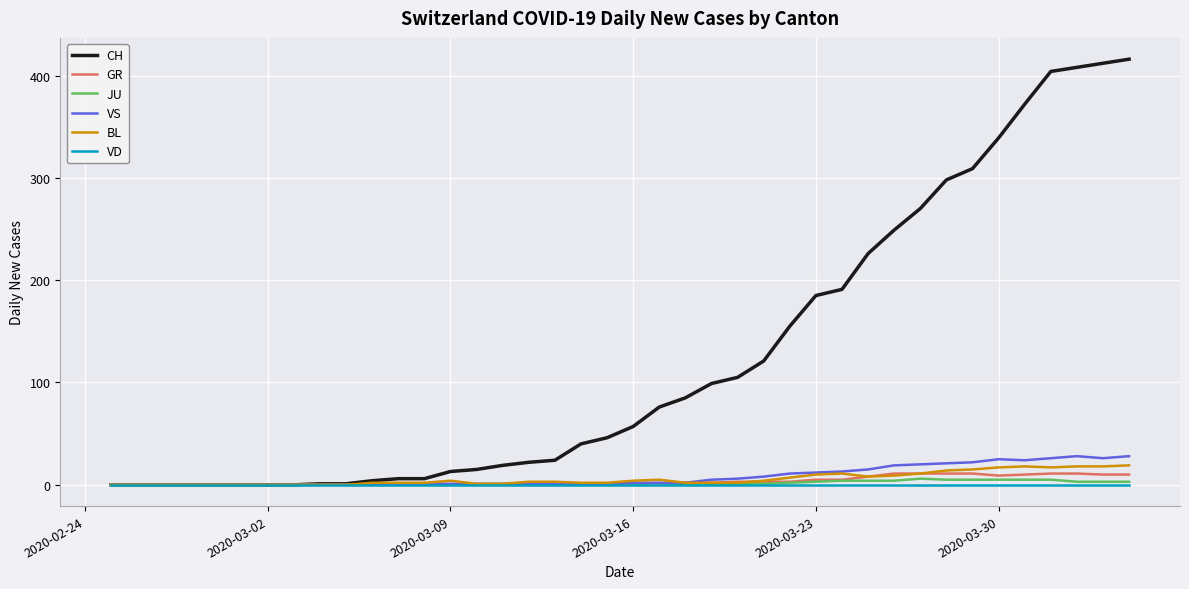

Which series has the largest range (max minus min)?

CH